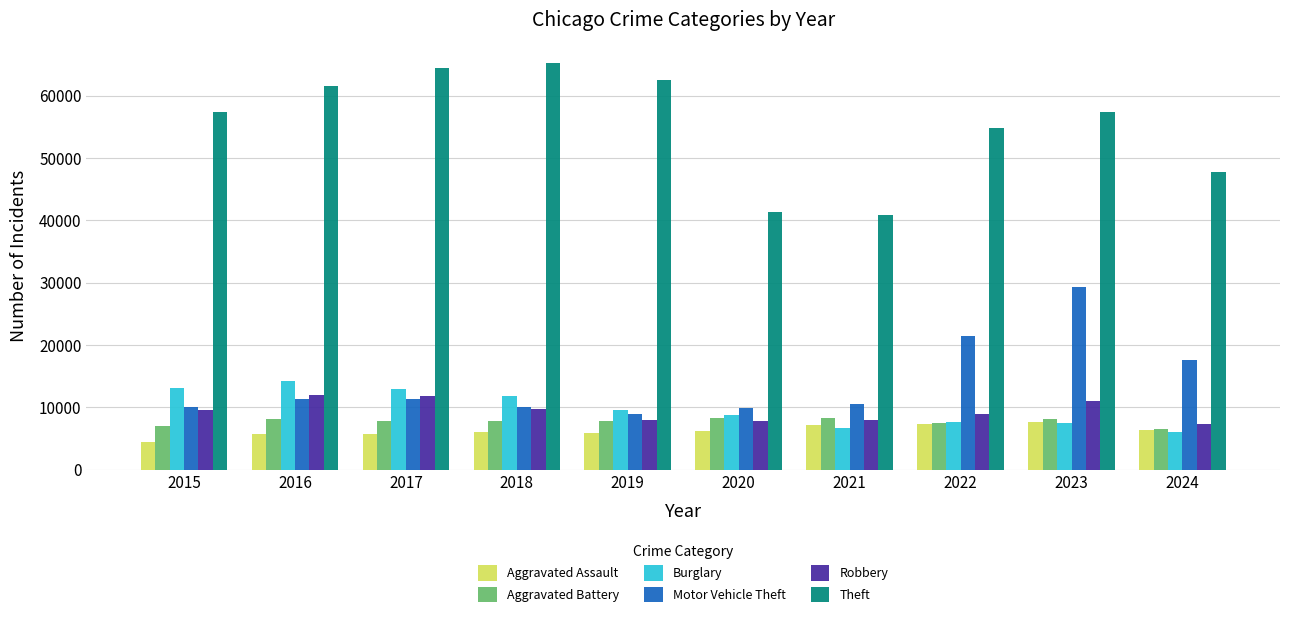

At which category is the sum across all series the highest?

2023